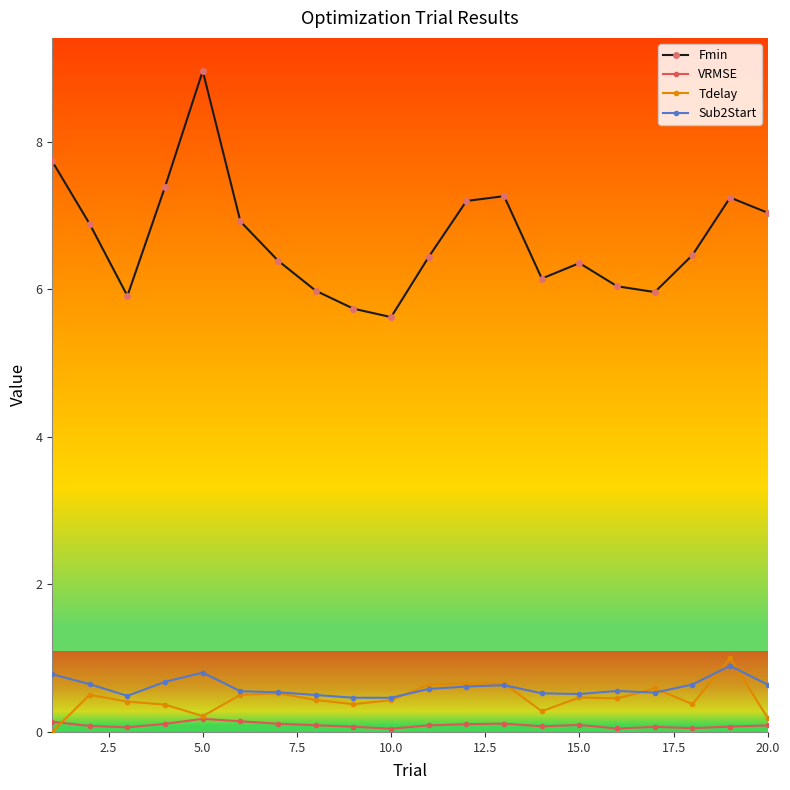

True or false: Sub2Start and Fmin intersect in this chart.

False